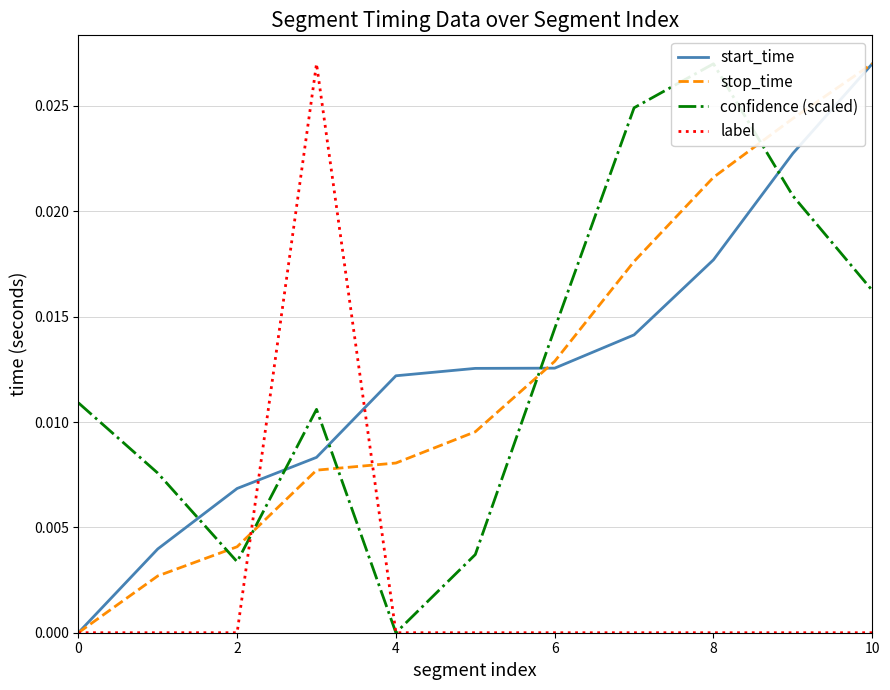

At which label does stop_time reach its peak?

10